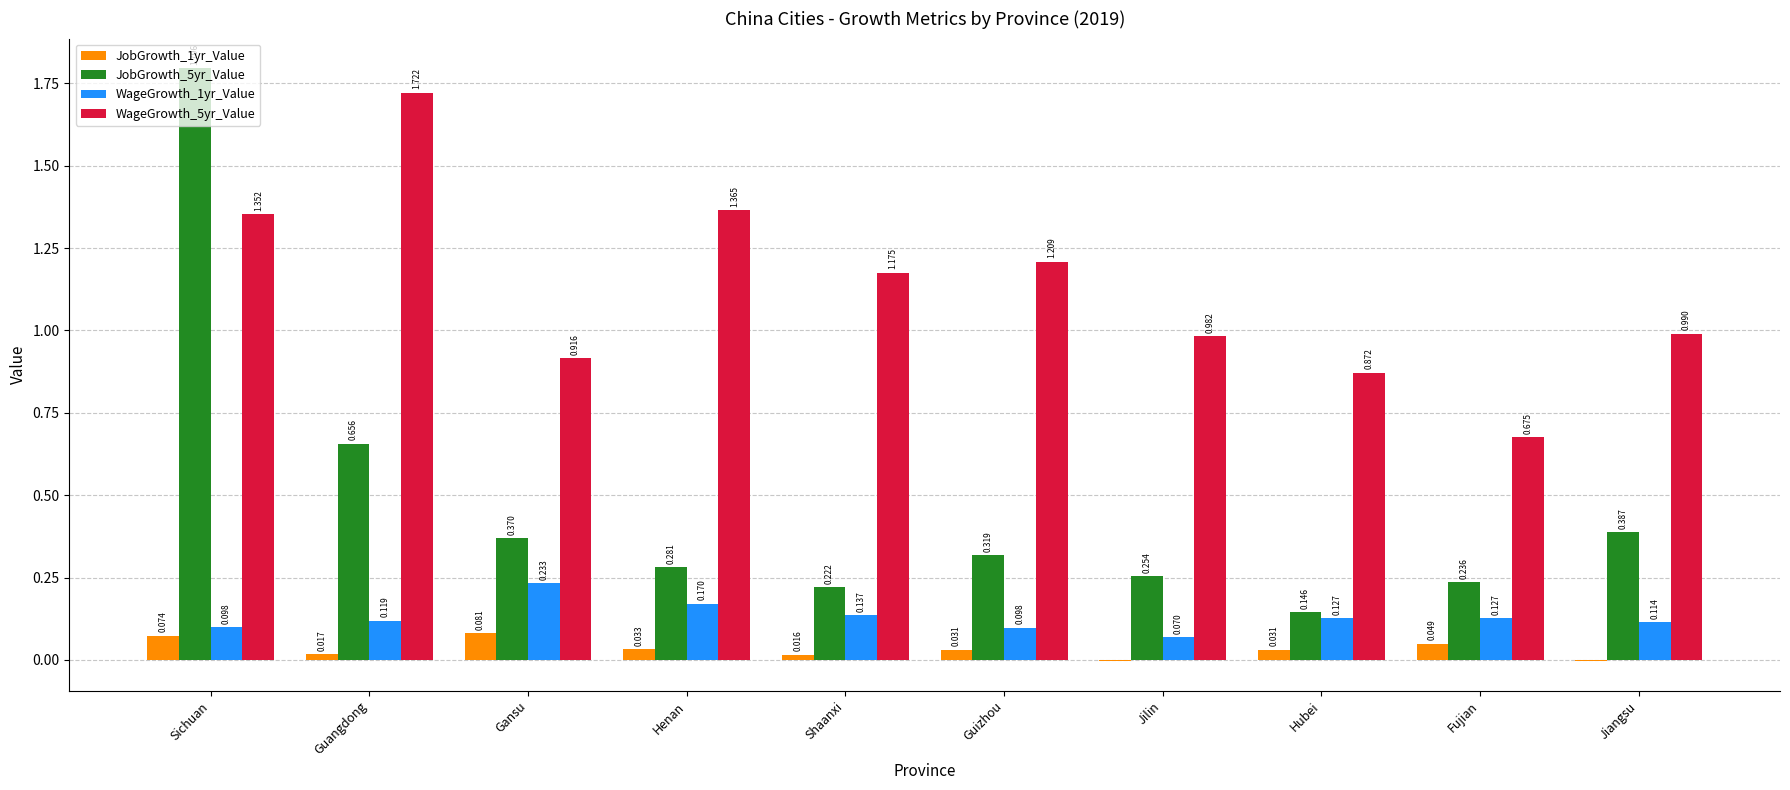

What is the total value across all series at Jiangsu?

1.5